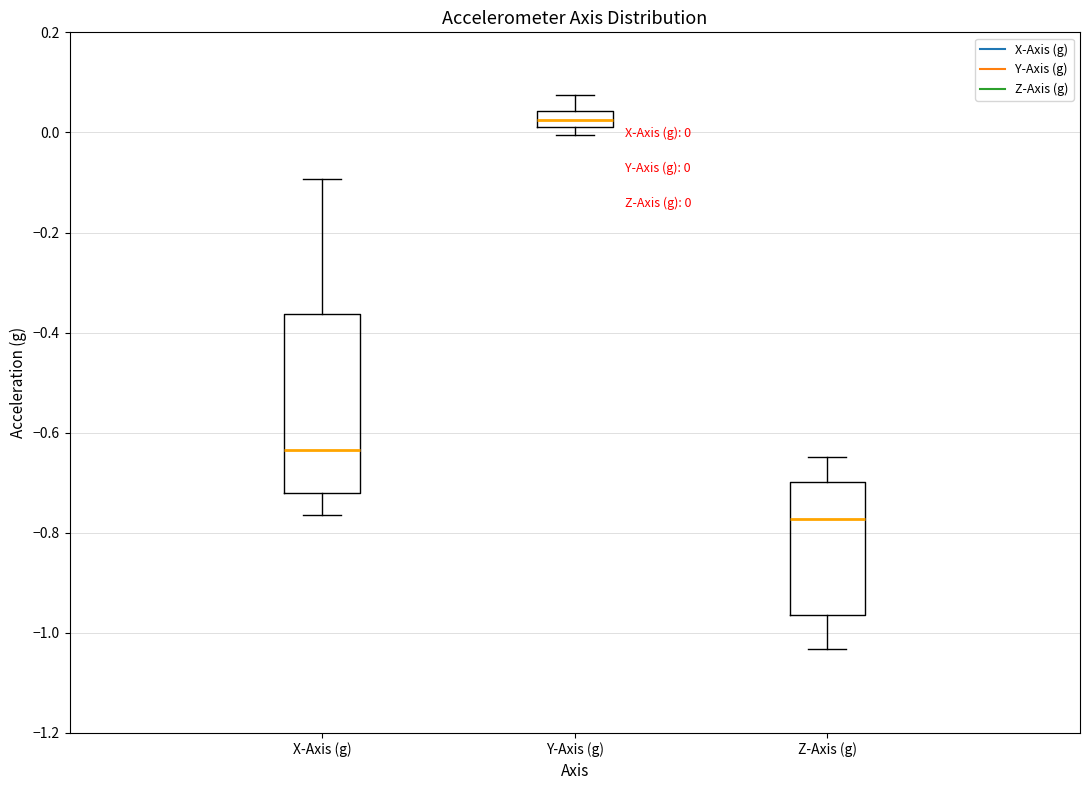

Which box's median line is the highest?

Y-Axis (g)